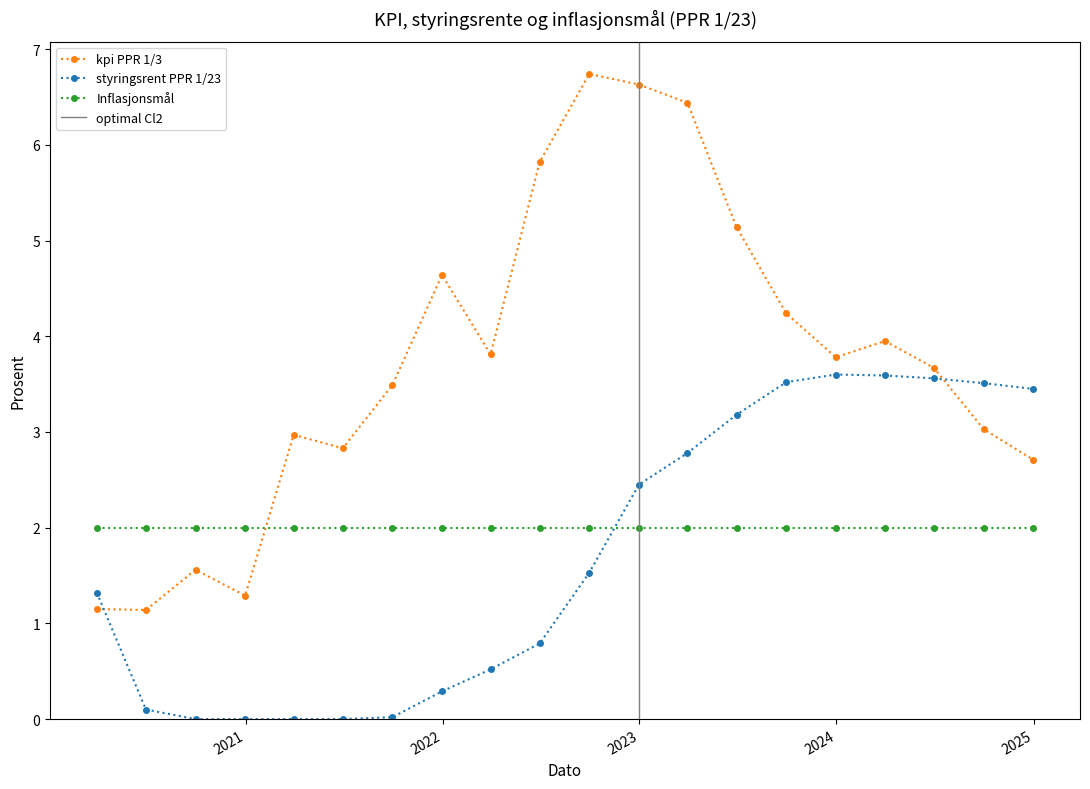

Where do styringsrent PPR 1/23 and kpi PPR 1/3 first cross each other?

2020-03-31 and 2020-06-30